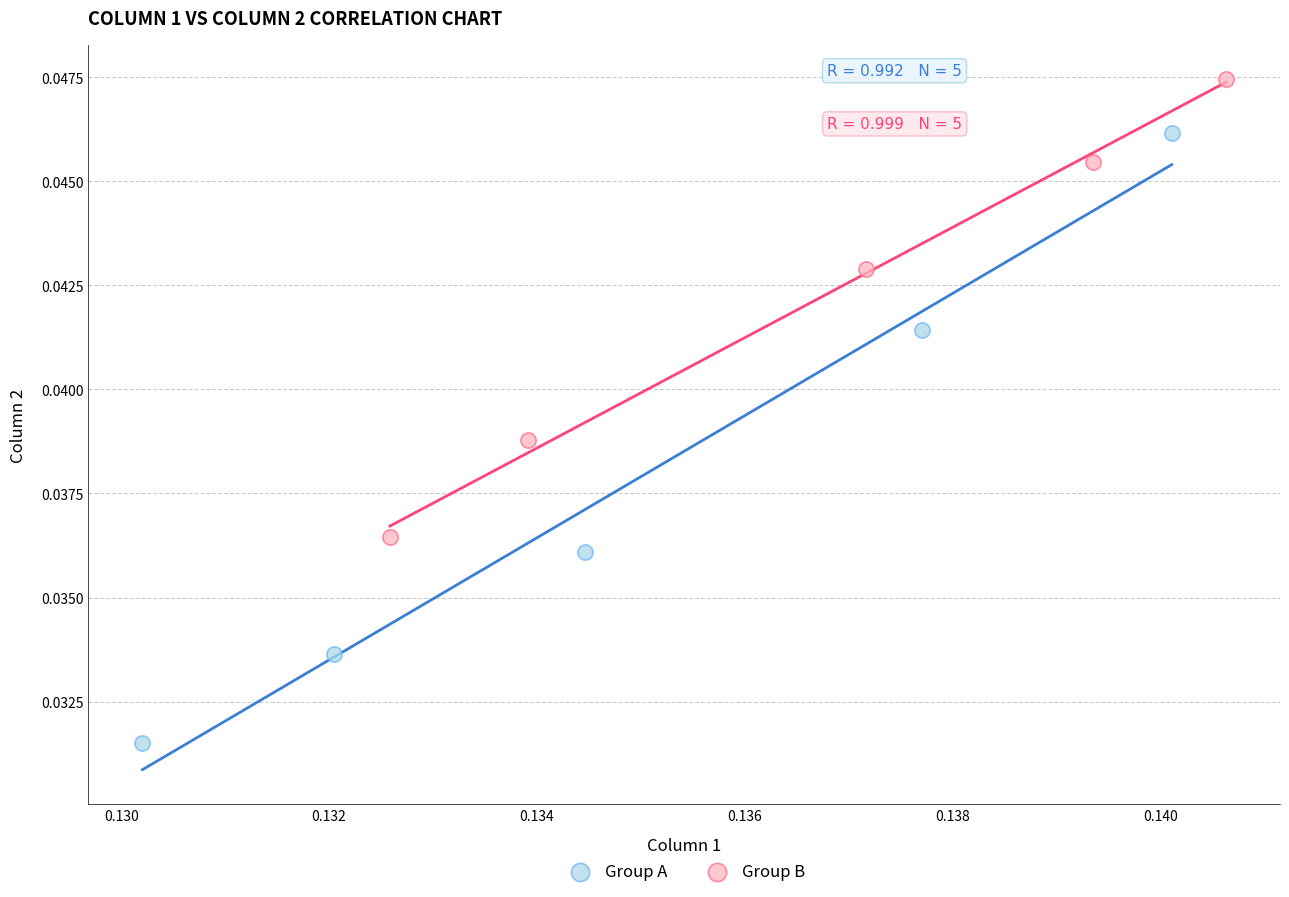

Which series has the widest spread of Y values?

Group A